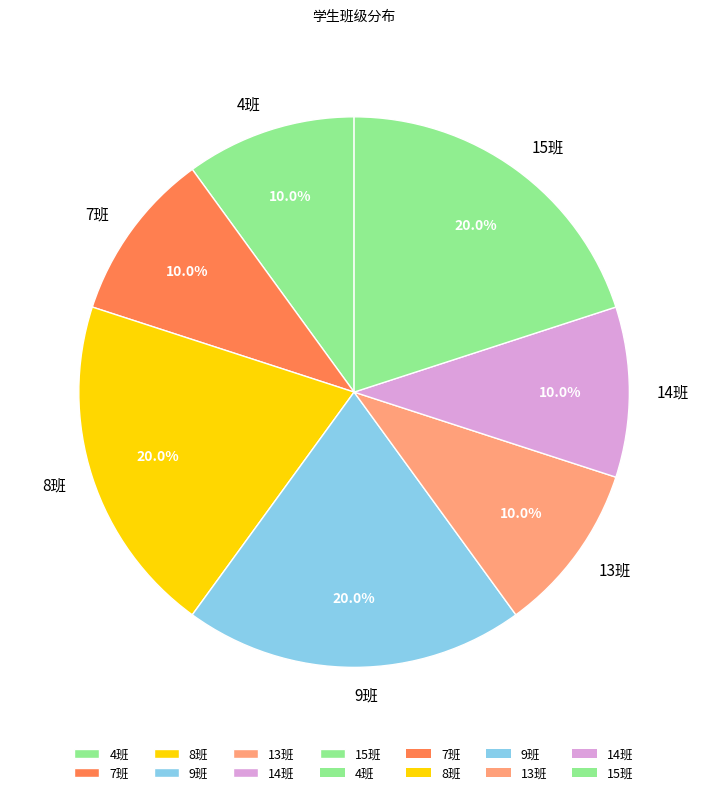

Combined, what portion of the pie is 8班 and 15班?

40.0%